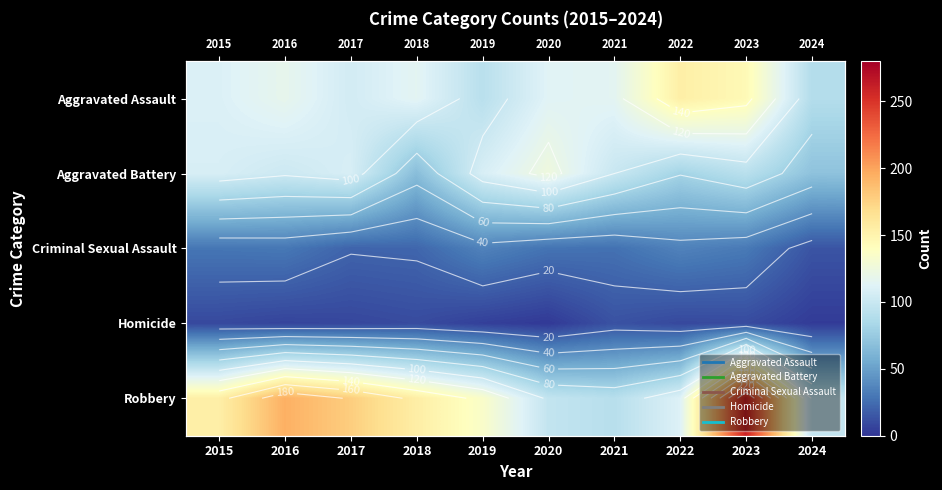

The value of Aggravated Battery at 2016 is 102. True or false?

True